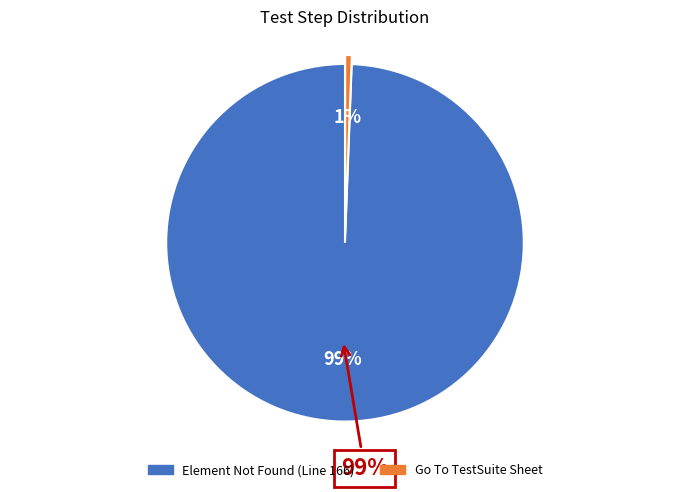

Rank the categories by value from lowest to highest.

Go To TestSuite Sheet, Element Not Found (Line 166)